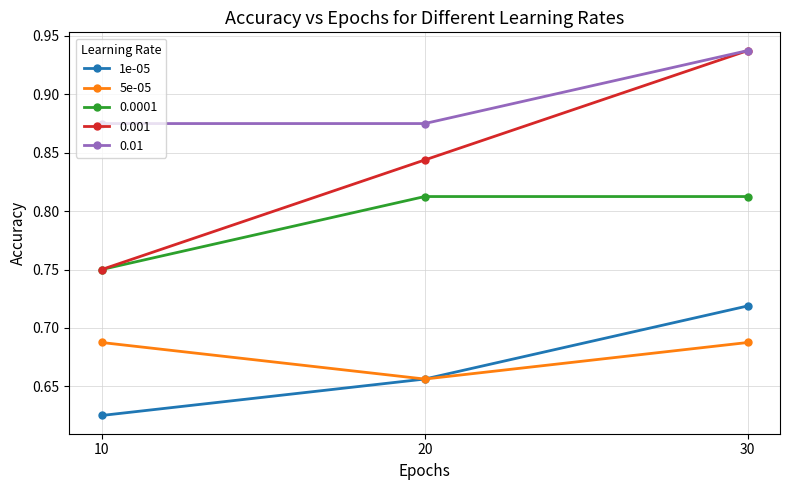

Which category has the lowest value in the 0.001 series?

10